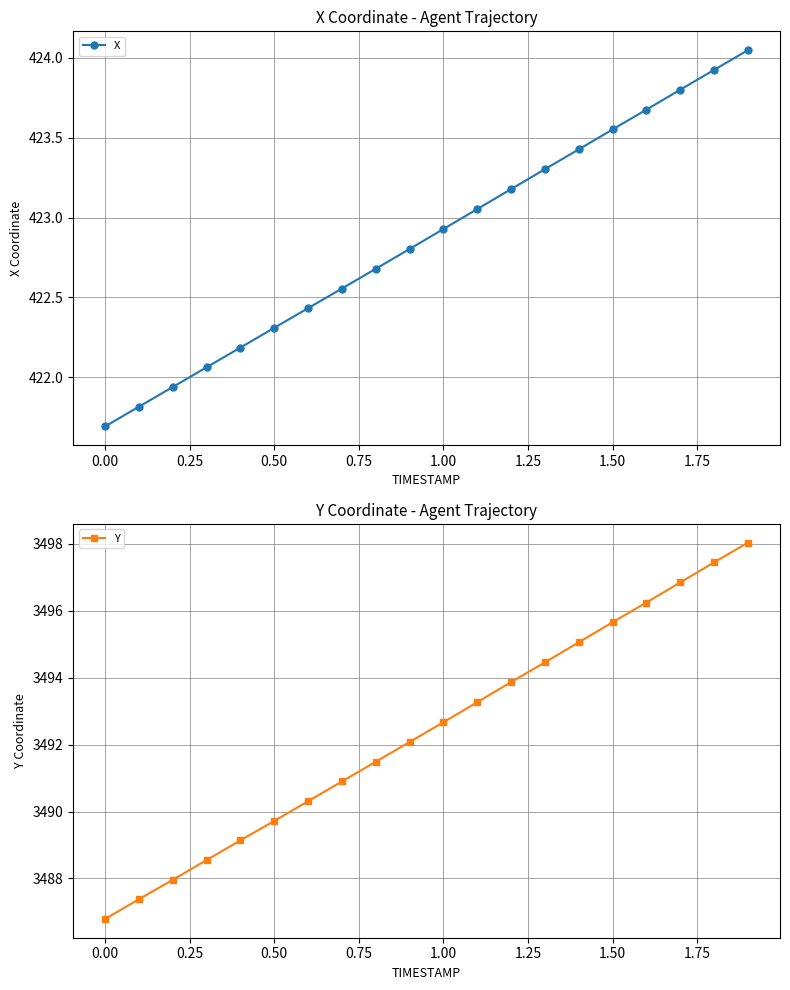

List the series in order of their peak value, lowest first.

X, Y